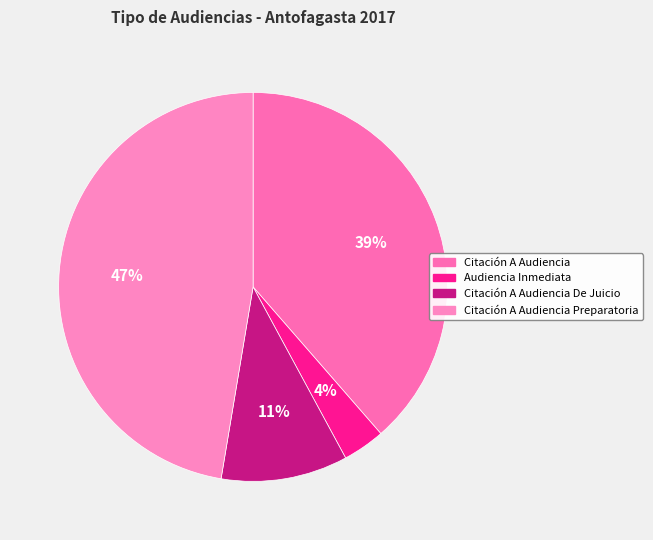

The Citación A Audiencia Preparatoria slice represents 35% of the pie. True or false?

False